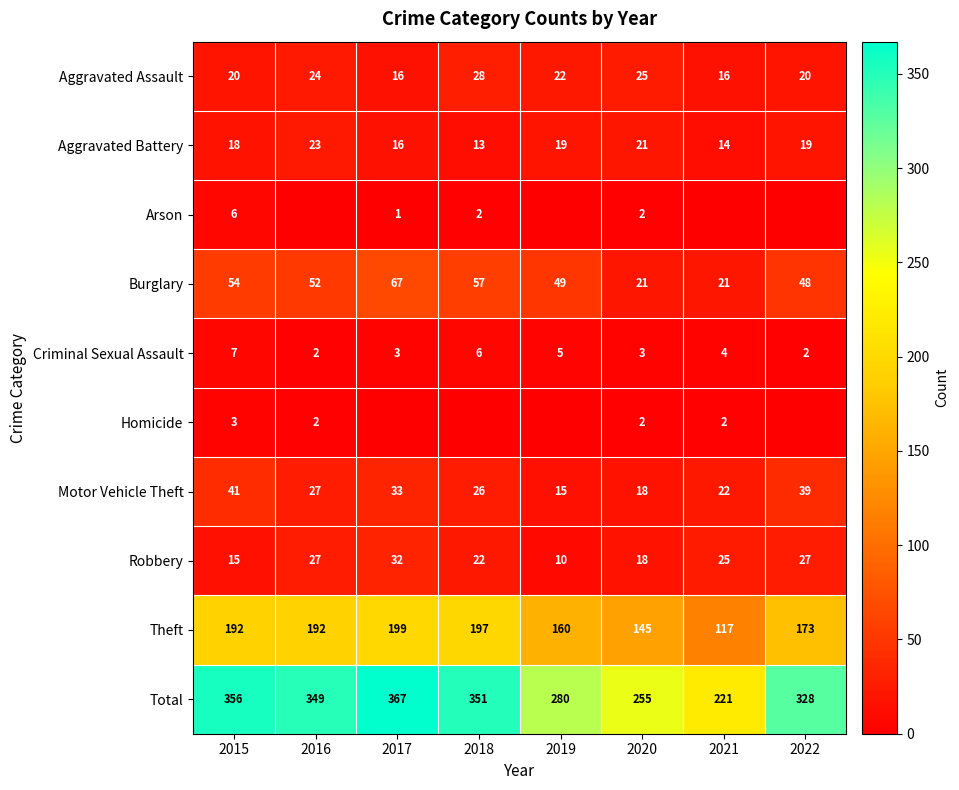

At which category does the chart reach its minimum across all series?

2016